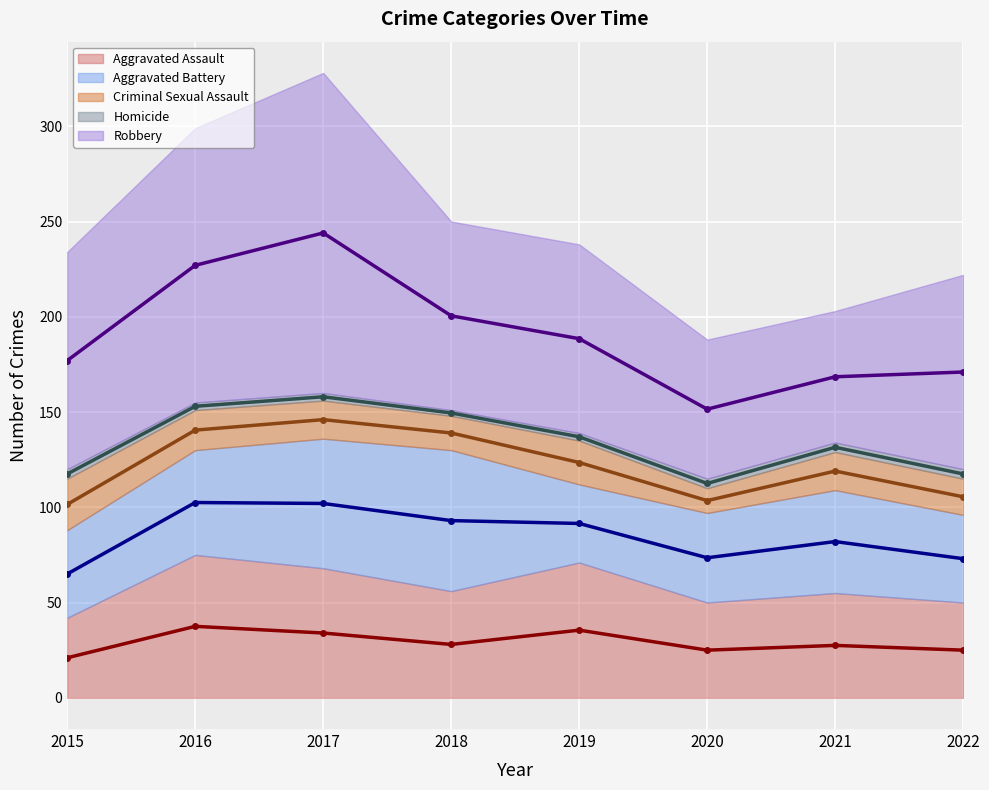

Is the value of Homicide (mid) at 2019 greater than the value of Aggravated Assault (mid) at 2022?

Yes